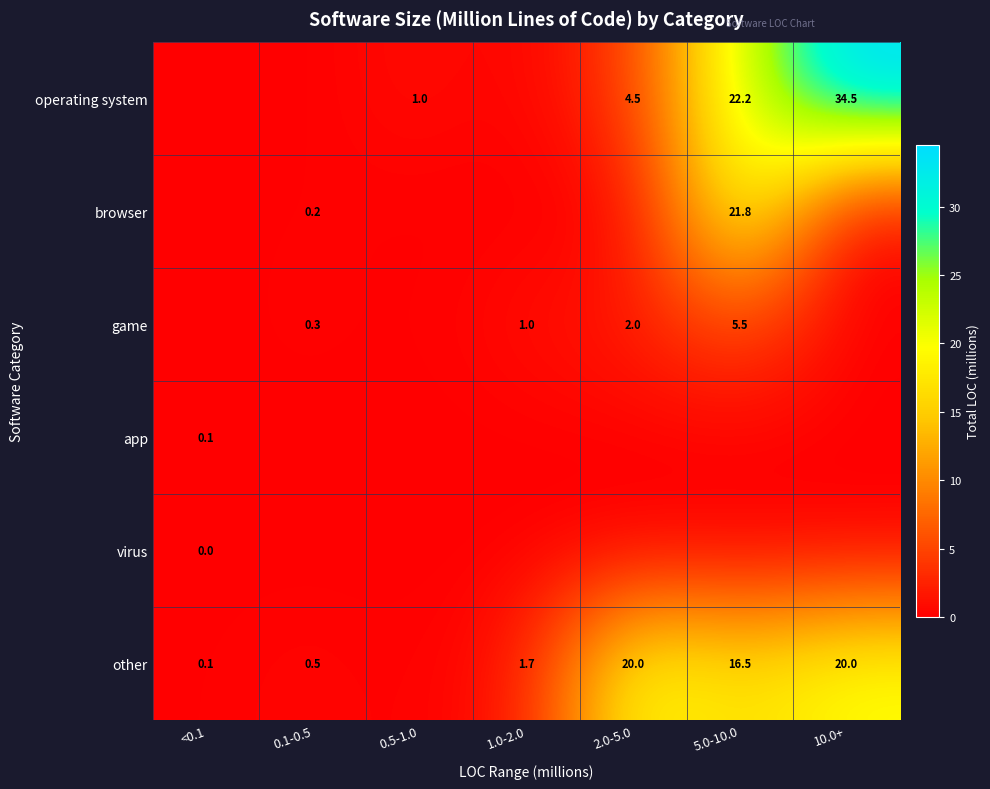

The game series shows 5.5 at 5.0-10.0. True or false?

True